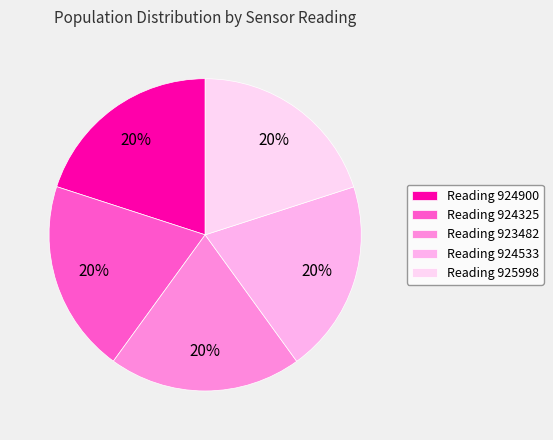

How many segments does this pie chart have?

5